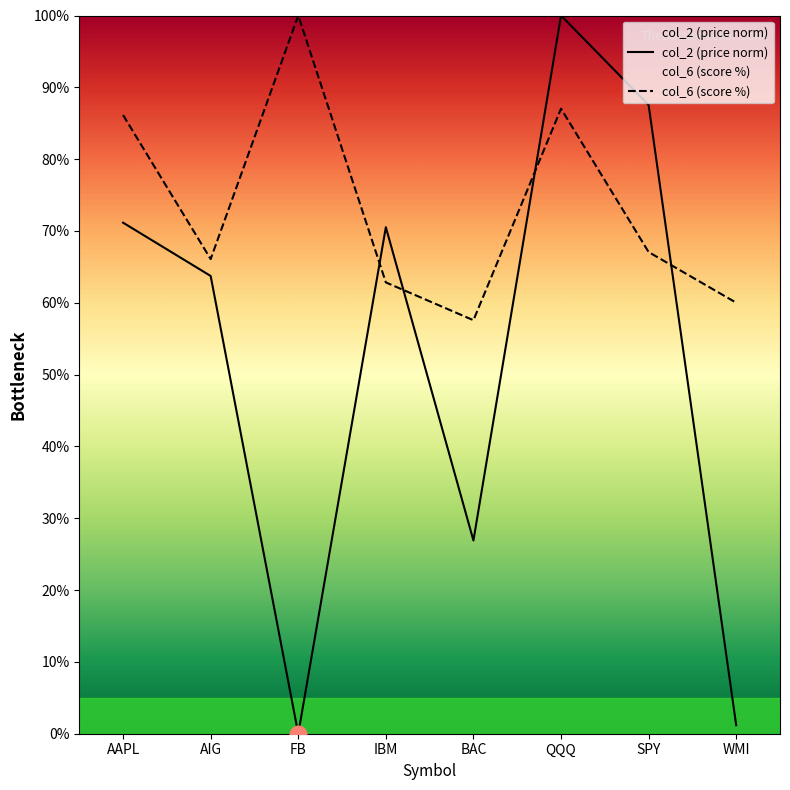

Between FB and BAC, which series saw the biggest shift?

col_6 (score %)